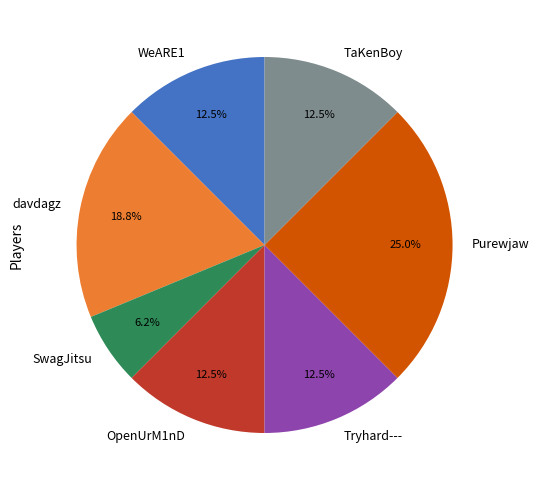

Which has a higher value, SwagJitsu or TaKenBoy?

TaKenBoy